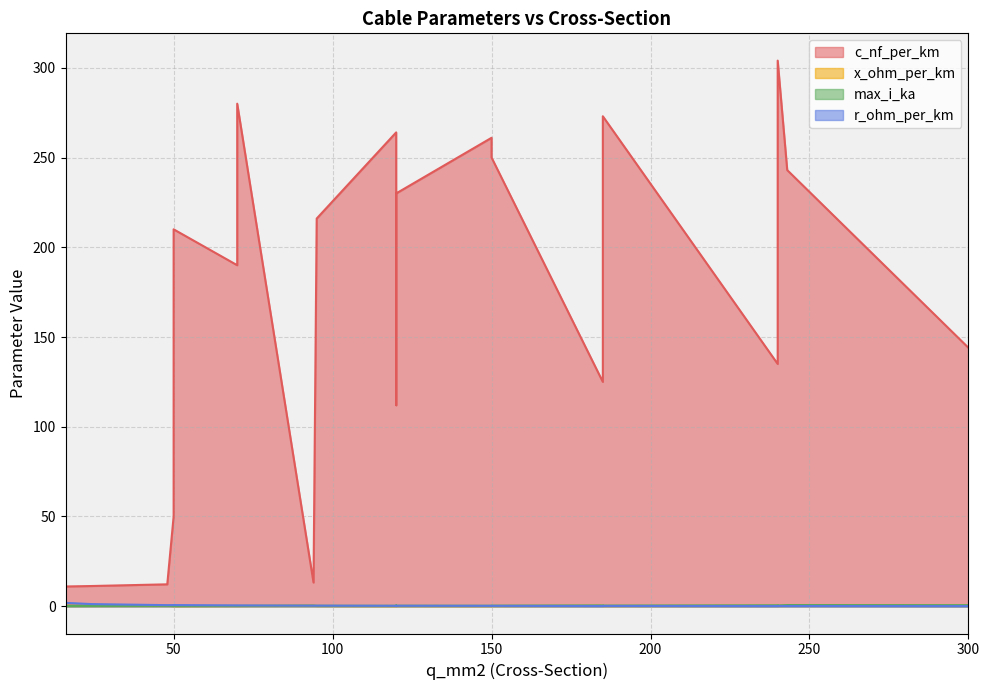

What are all the series names shown in the legend?

c_nf_per_km, x_ohm_per_km, max_i_ka, r_ohm_per_km